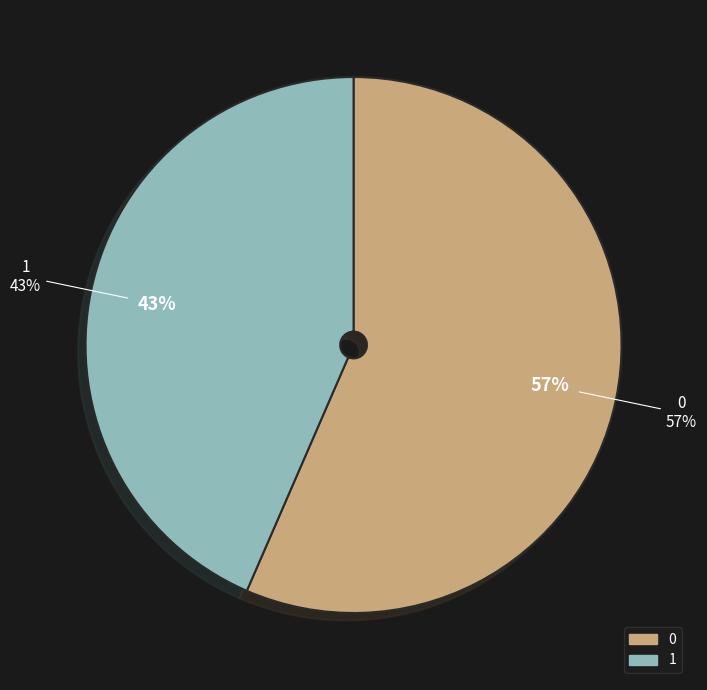

Approximately how many times larger is the value at 1 compared to 0?

0.8